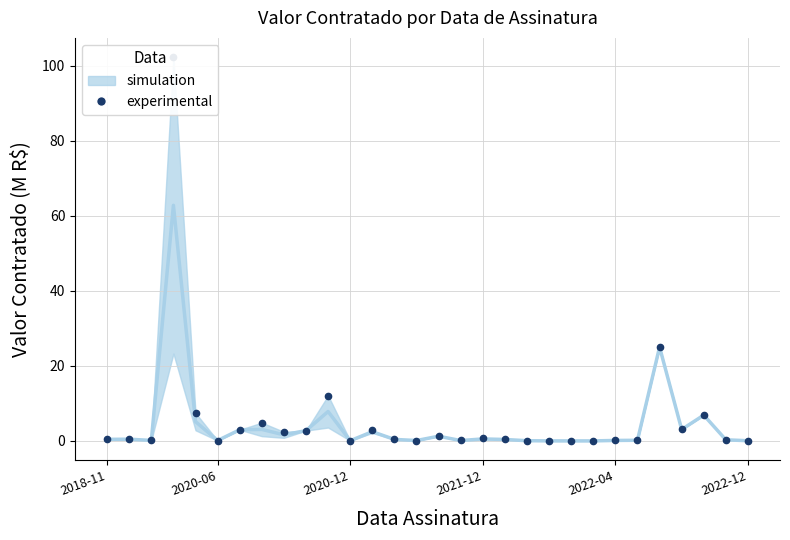

Is it true that simulation equals 13.9 at 10?

False